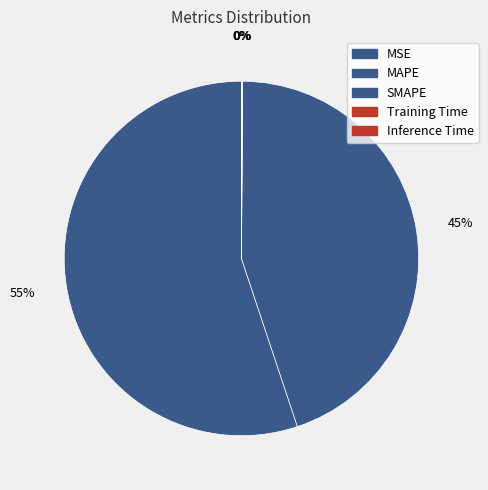

To the nearest percent, what is the average slice percentage?

20%